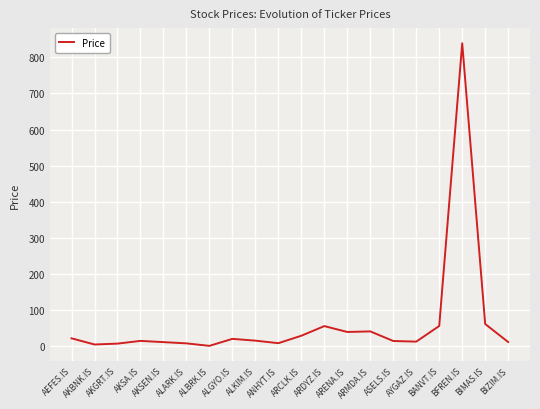

What is the maximum value shown in the chart?

838.9